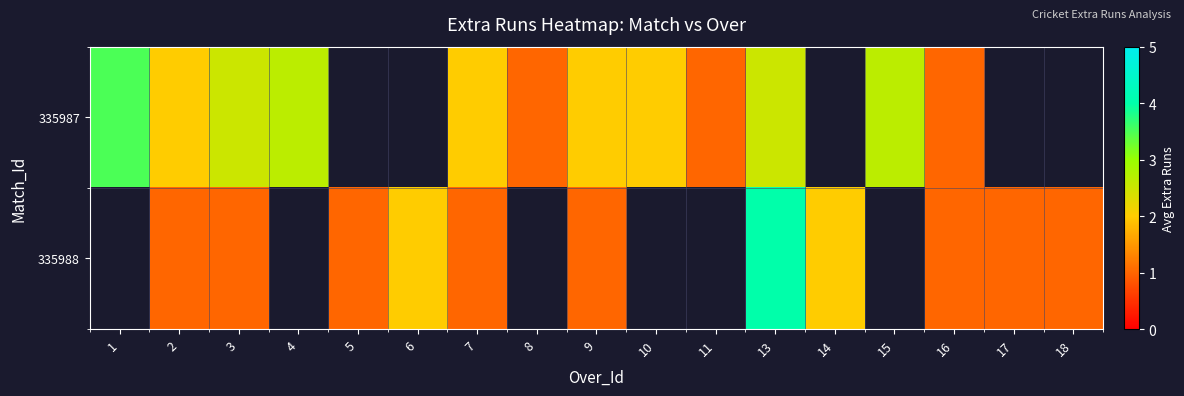

How many values in 335988 are above zero?

11